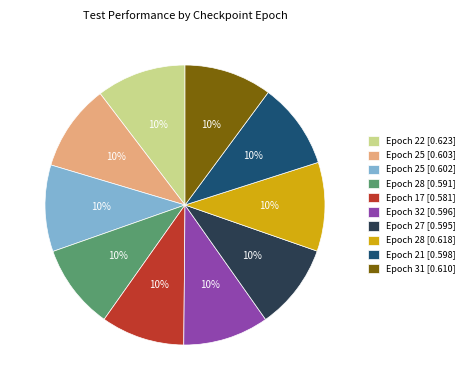

Is there any slice that represents more than half of the pie?

No